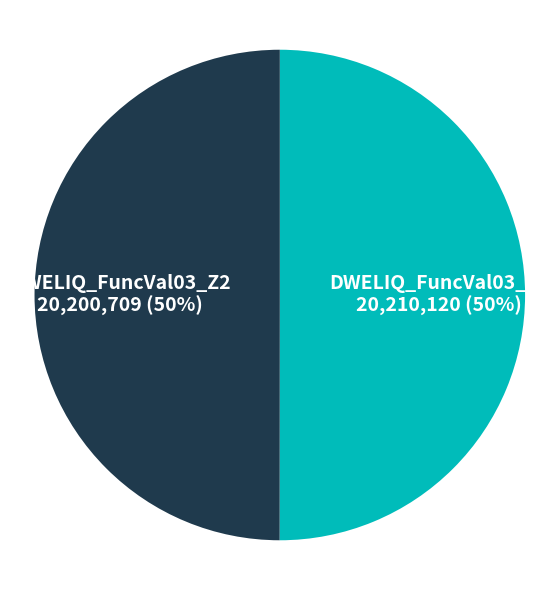

Do DWELIQ_FuncVal03_Z2 and DWELIQ_FuncVal03_Z3 together represent more than half of the pie?

Yes